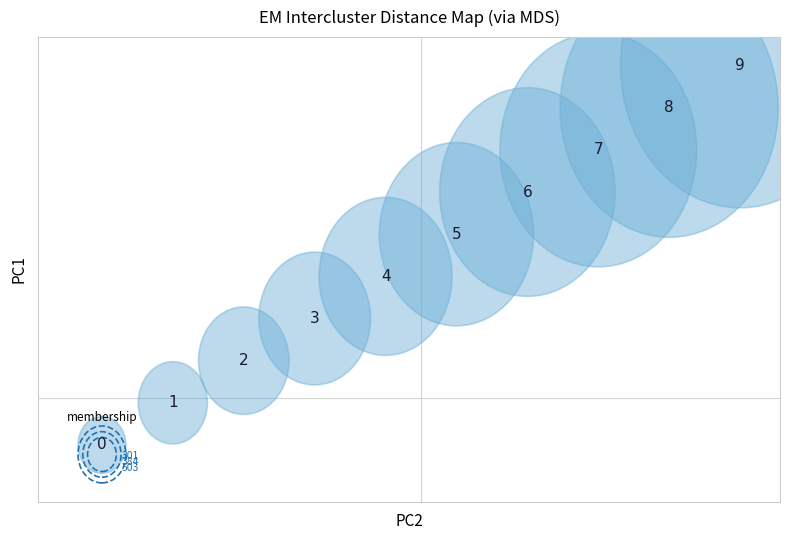

What is the average X value?

3.0